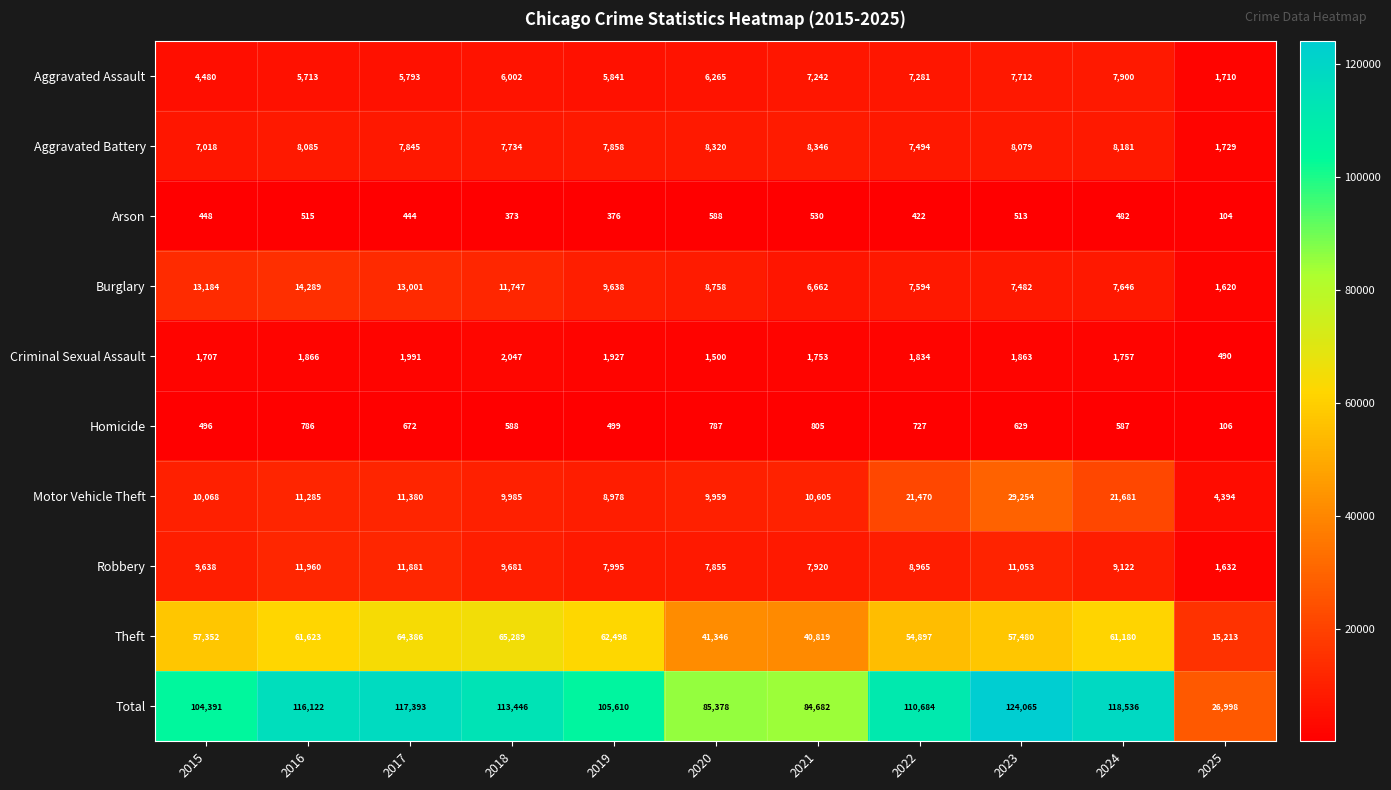

Which series changed the most between 2021 and 2022?

Total